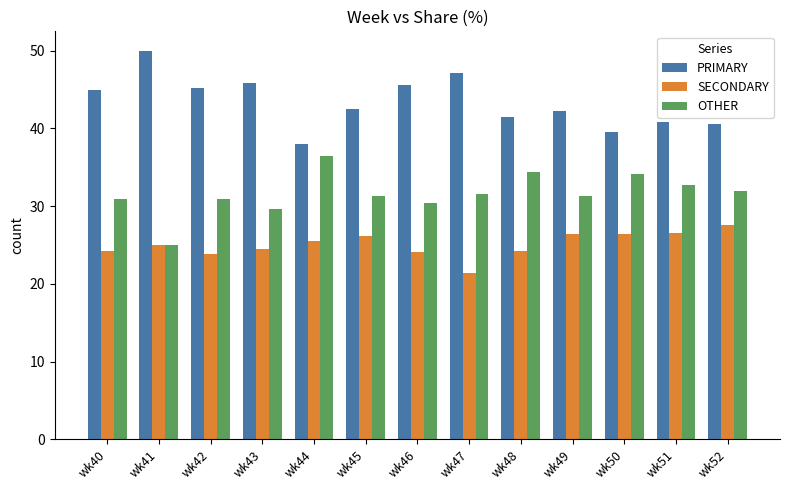

What is the sum of the OTHER values at wk52 and wk43?

61.6